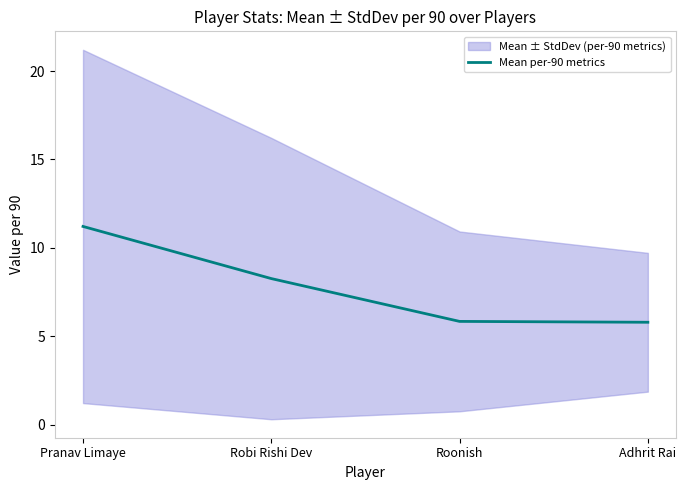

What position from the right is Pranav Limaye?

4